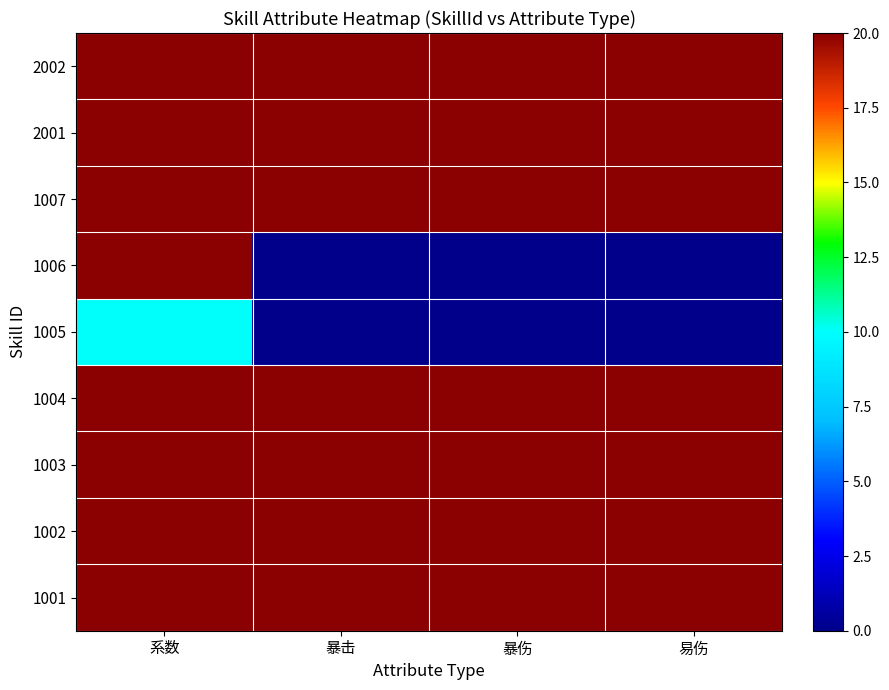

Which has a higher value, 暴伤 or 系数?

暴伤